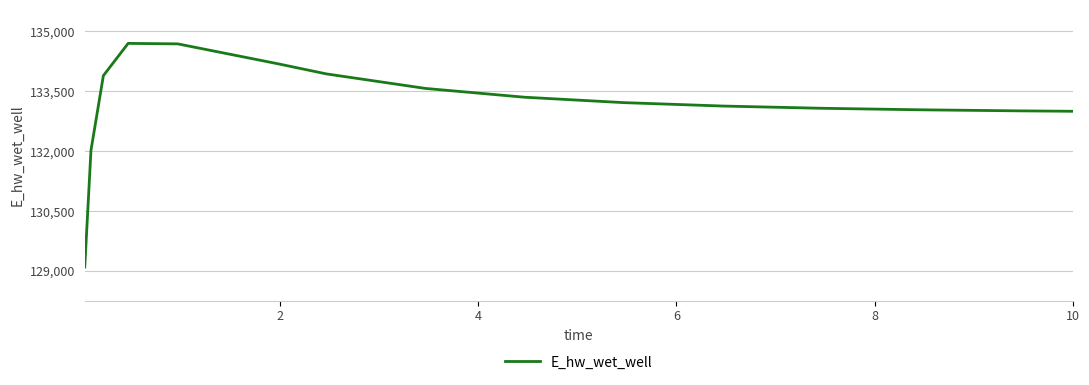

What is the maximum value shown in the chart?

134701.0